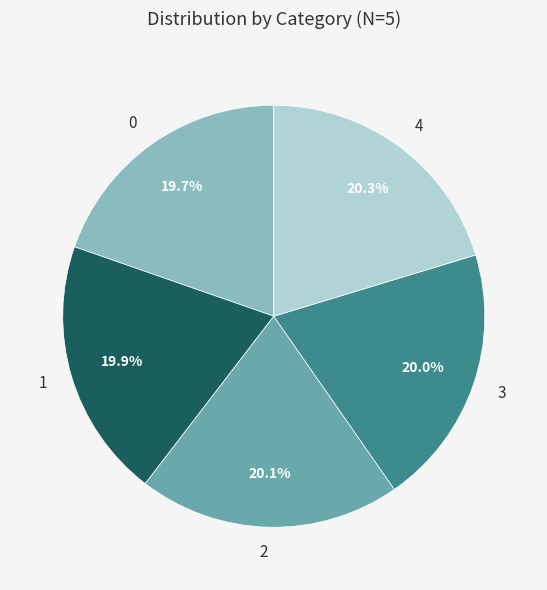

Which has a higher value, 4 or 0?

4